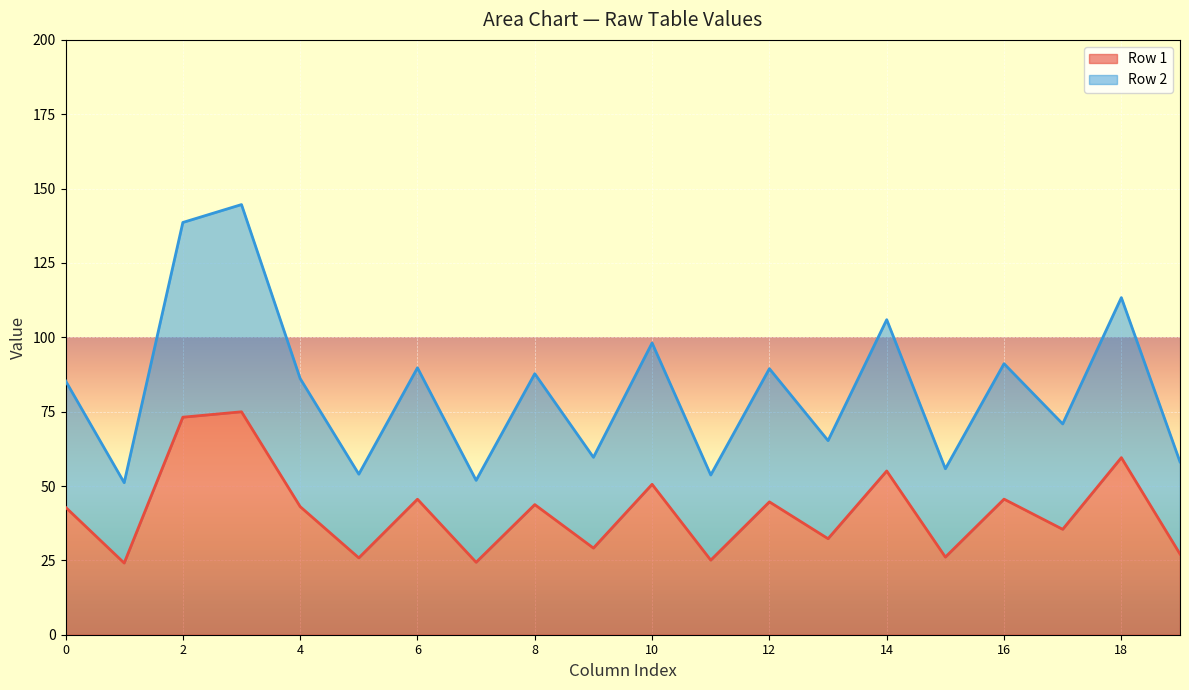

What is the maximum value shown in the chart?

144.6